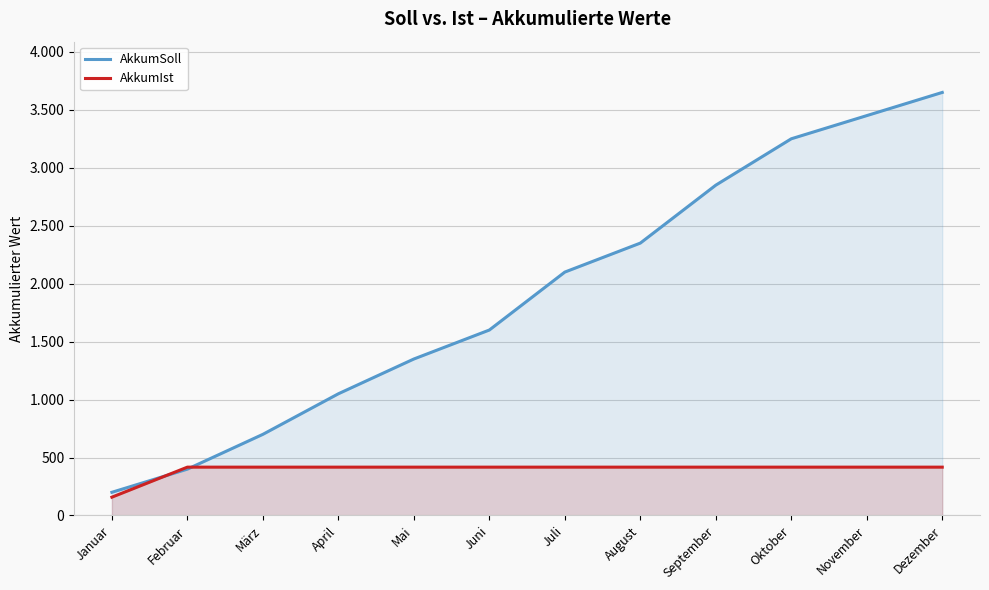

Where do AkkumIst and AkkumSoll first cross each other?

Januar and Februar